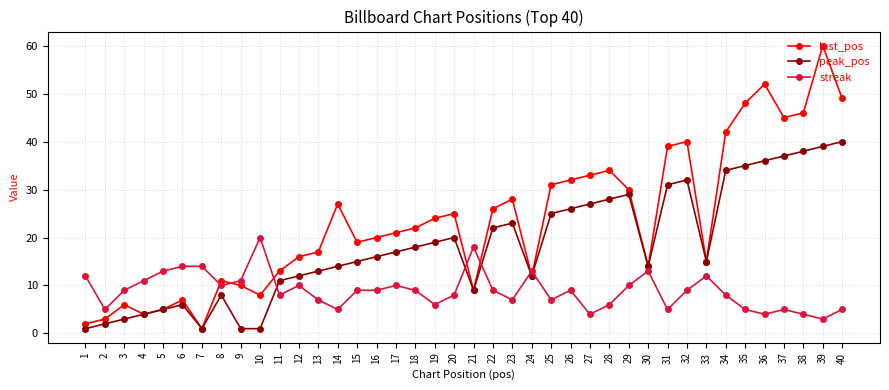

What value does the streak series have at 38?

4